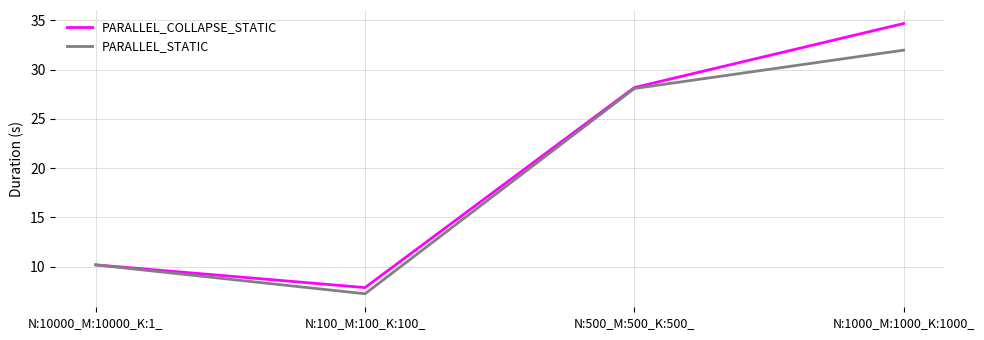

Which series has the largest total across all categories?

PARALLEL_COLLAPSE_STATIC